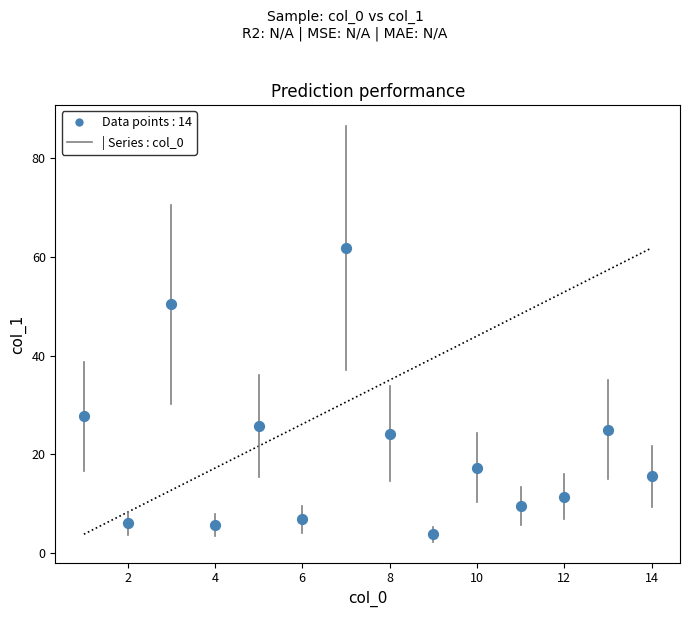

What Y value in the scatter plot is closest to 32?

27.7